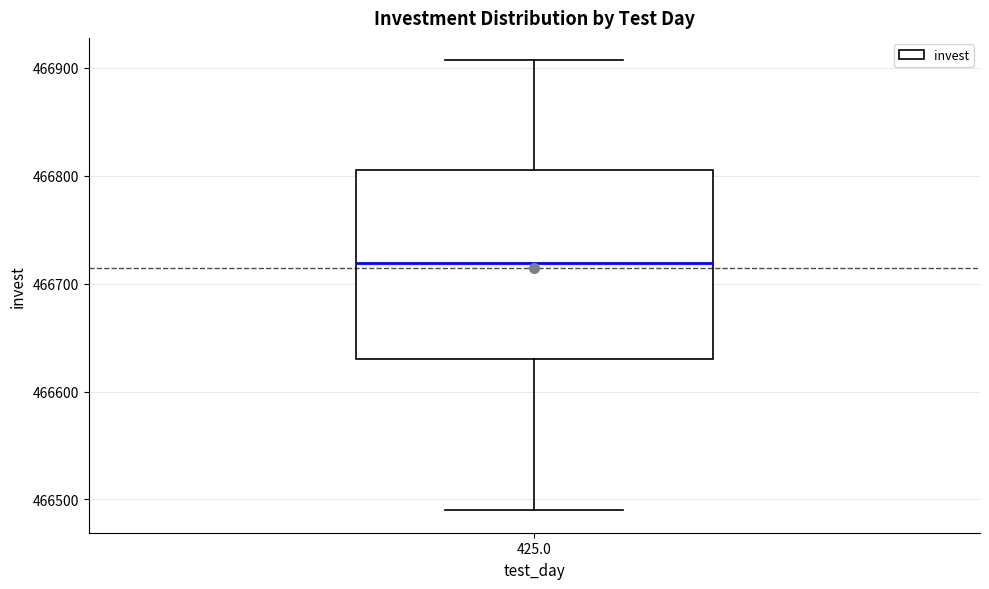

Transcribe this box plot: give where the median line is, the range the box spans, and where the two whiskers end, as read against the y-axis. The values are not printed on the chart, so give them approximately, as read against the axis.

median 466720, box 466630 to 466810, whiskers 466490 to 466910